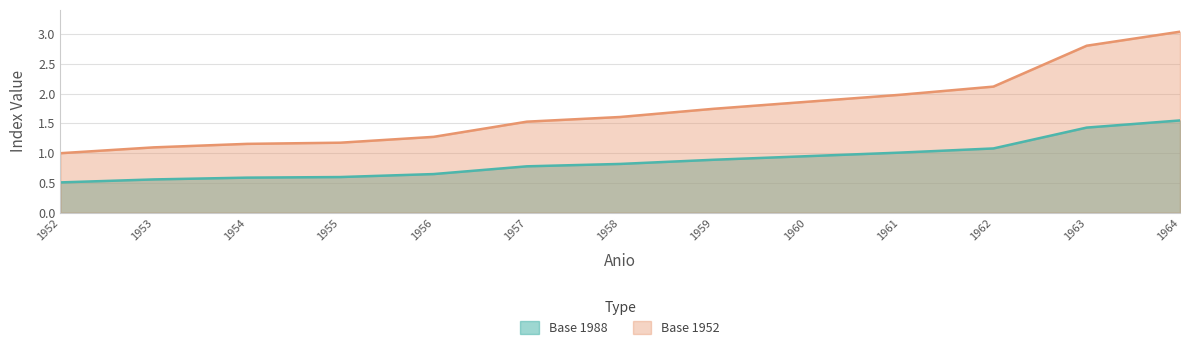

How many lines are shown in the chart?

2